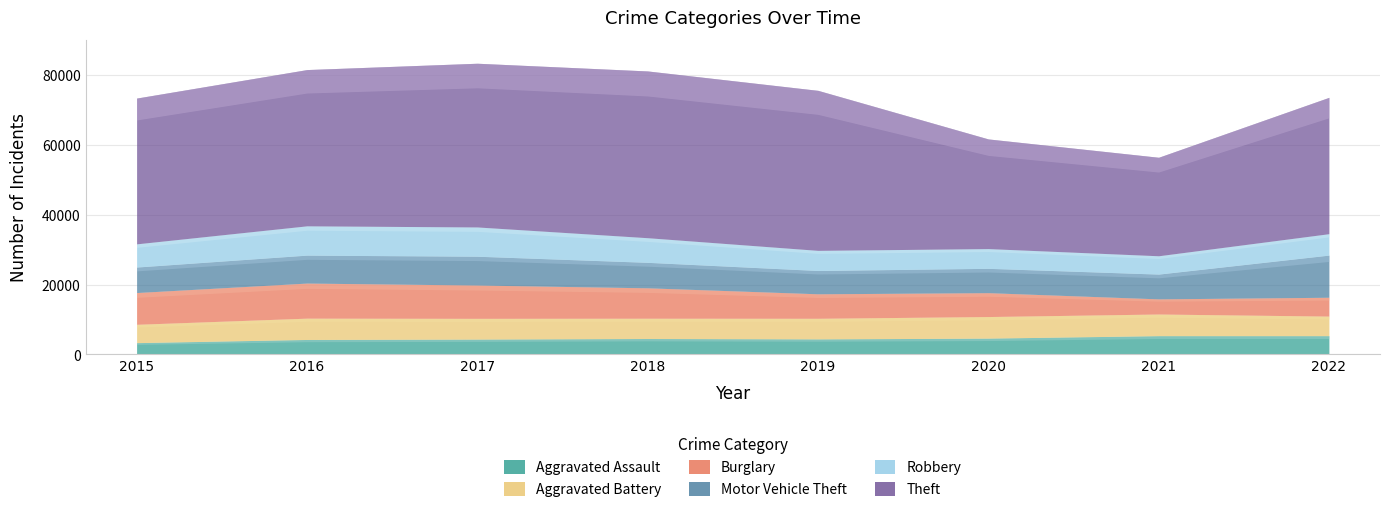

Which series has the largest total across all categories?

Theft